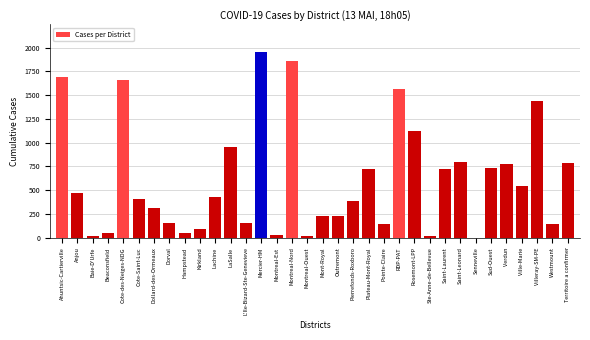

Is it true that the value at Cote-Saint-Luc is 134?

False